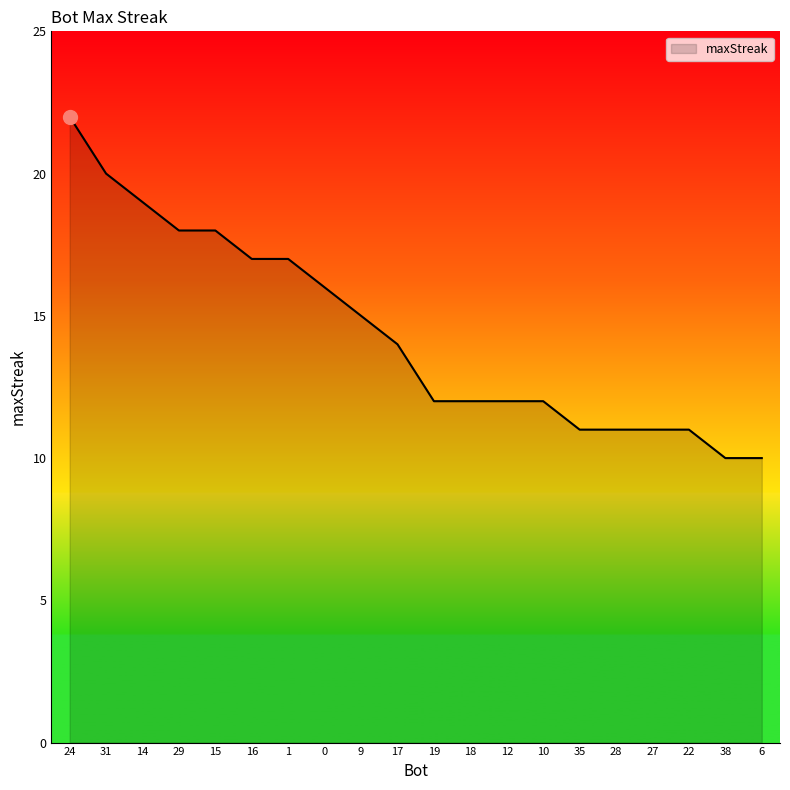

What is the maximum value shown in the chart?

22